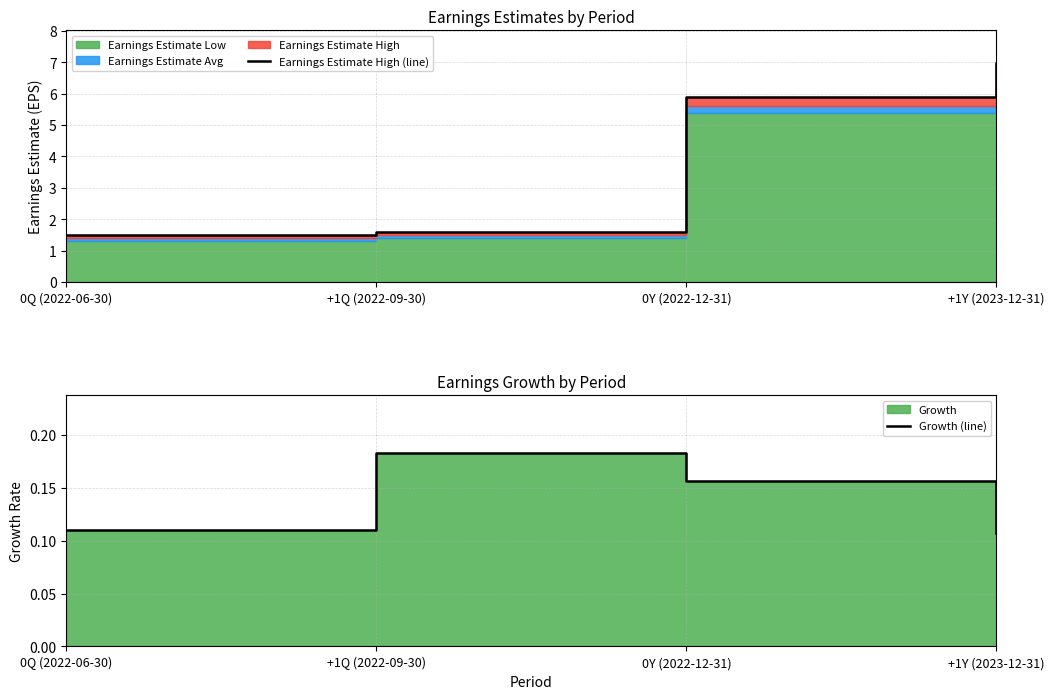

Which series has the largest total across all categories?

Earnings Estimate High (line)